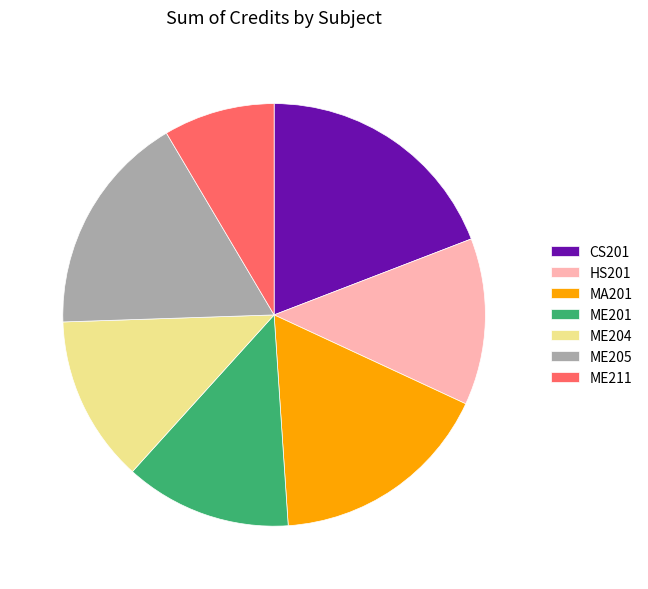

Is ME201 the majority of the pie?

No